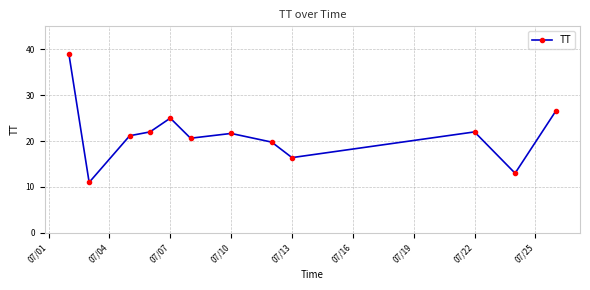

True or false: the data has more than 1 interior local peaks.

True